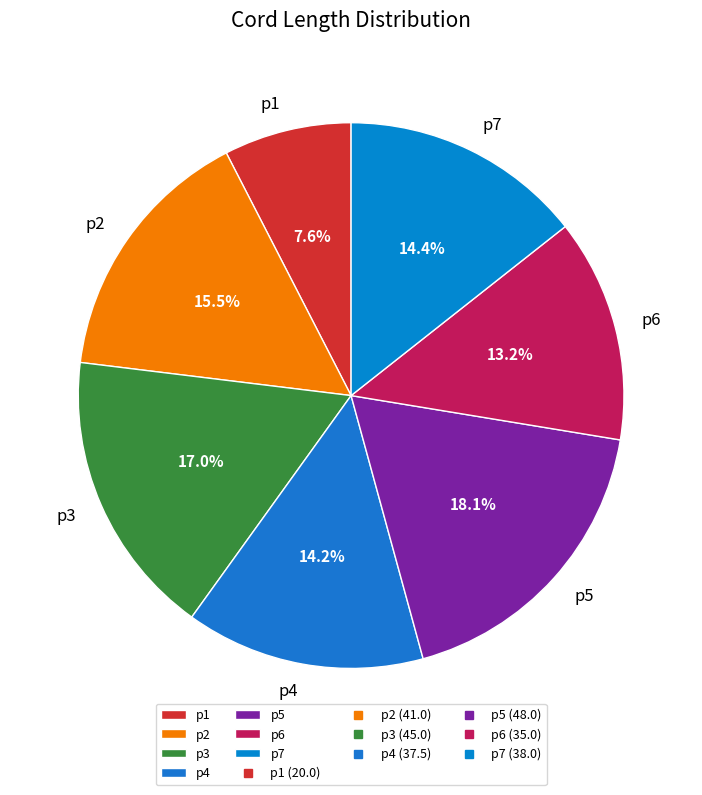

Is the sum of p4 and p2 greater than half?

No